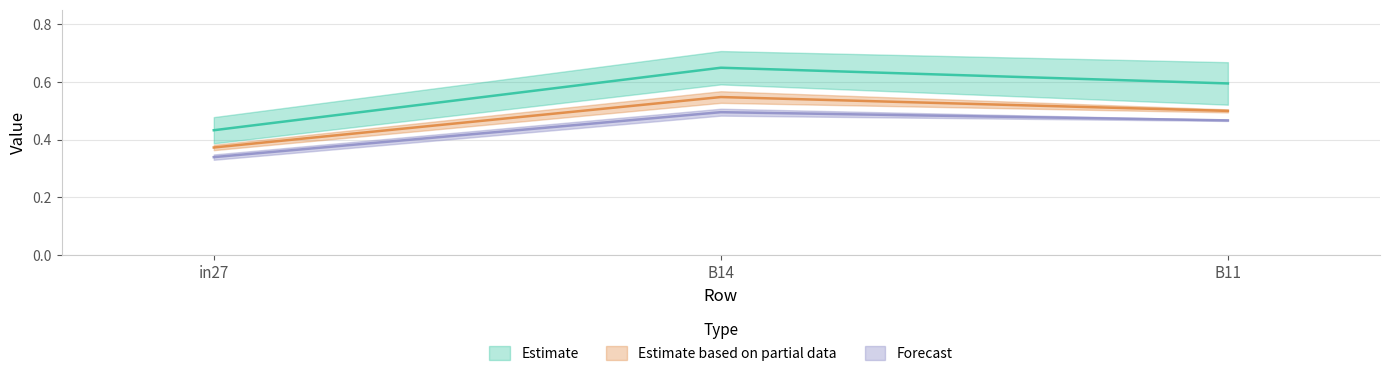

Is it true that job459_scenario0_907 equals 0.9 at B14?

False